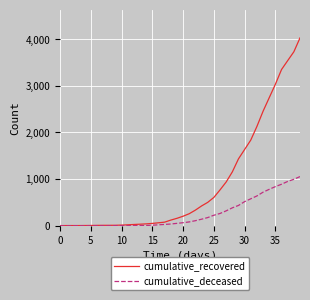

Which series has the largest range (max minus min)?

cumulative_recovered